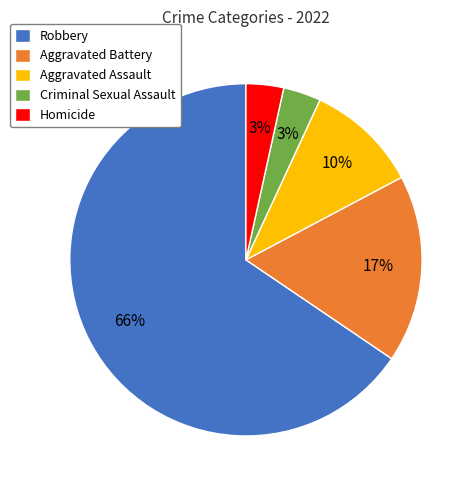

Which slice is the largest?

Robbery